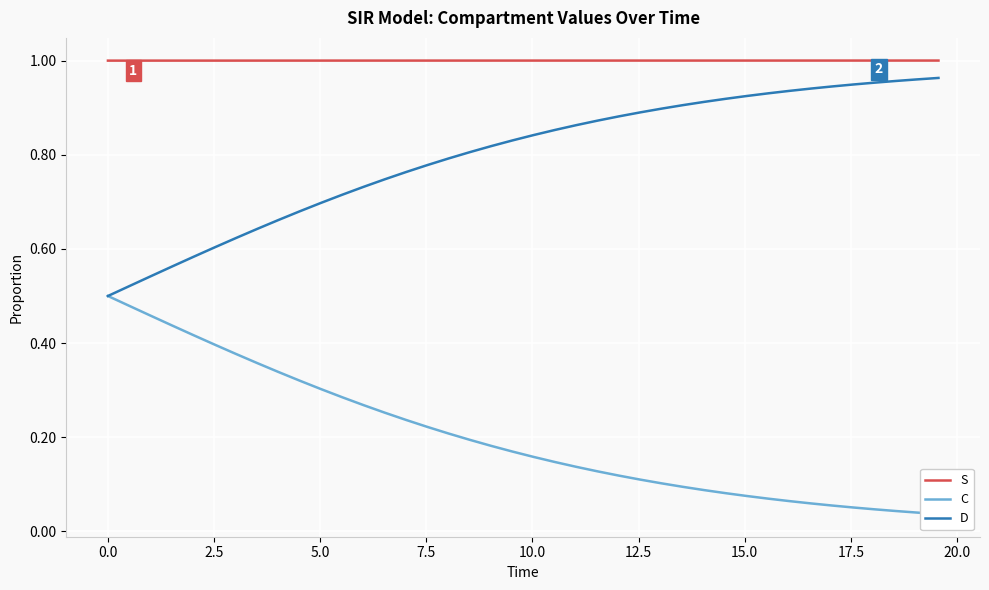

True or false: D and S cross at least once.

False